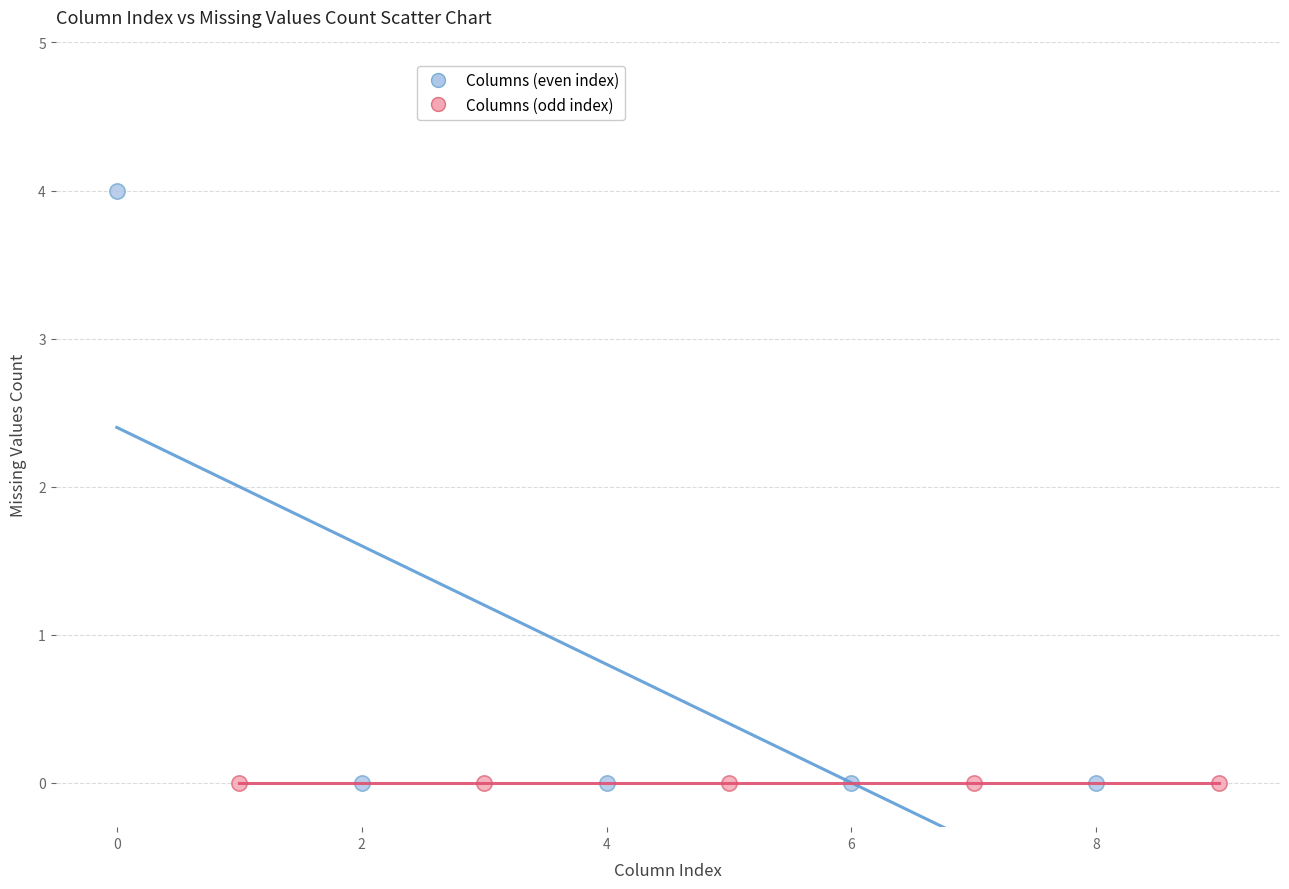

Which series contains the highest Y value?

Columns (even index)